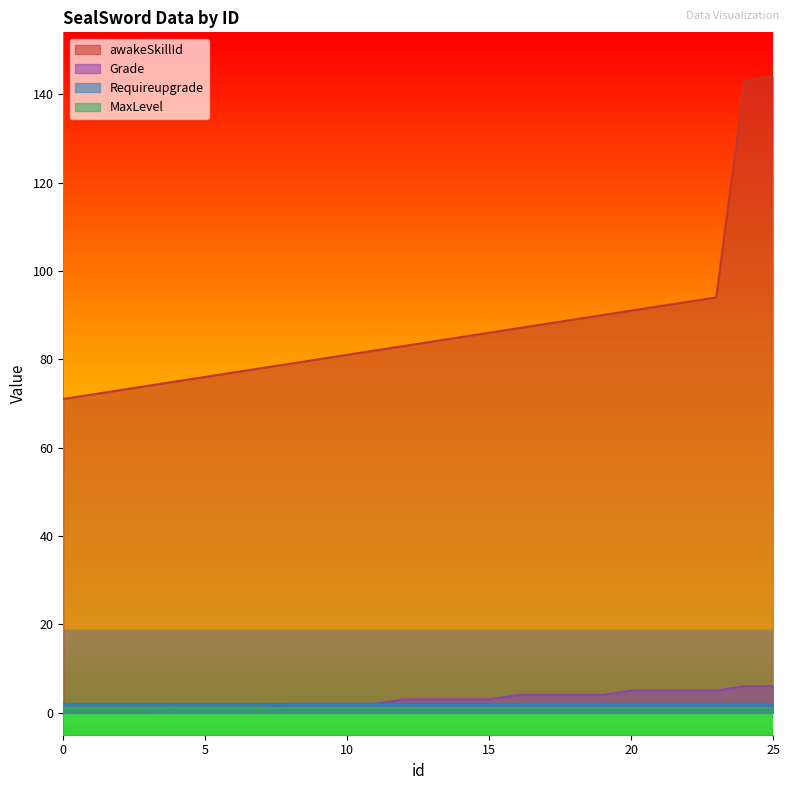

What is the value of the awakeSkillId point at the 12th from the left?

82